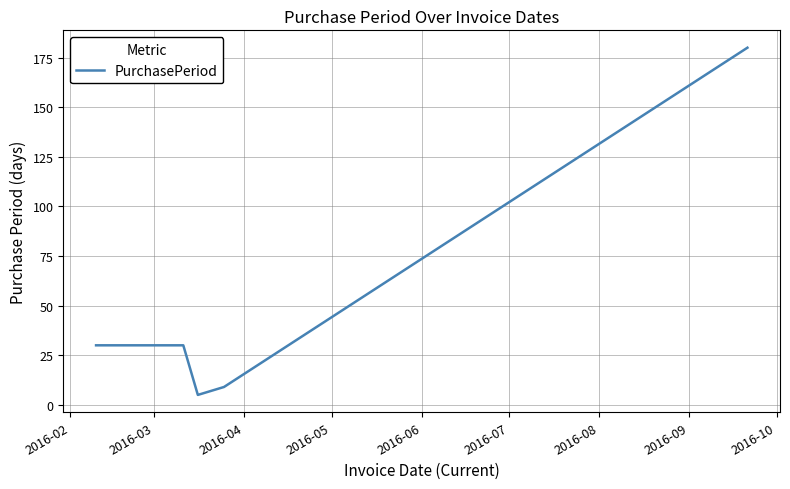

What is the maximum value shown in the chart?

180